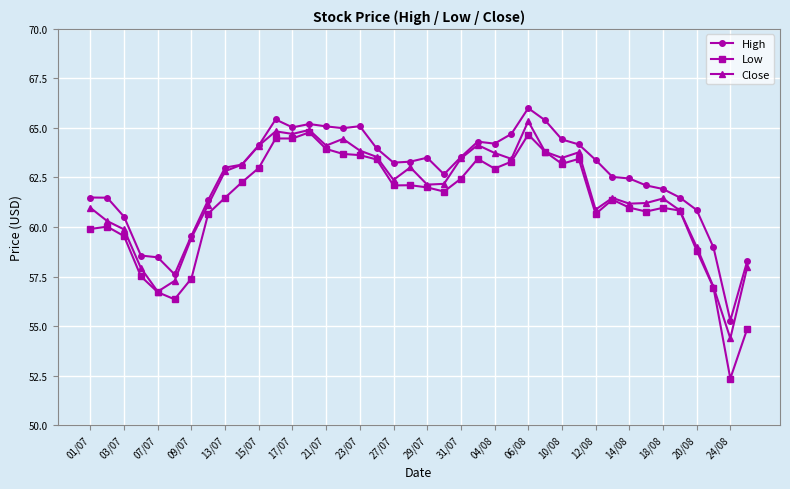

How many values in the Low series are below 62?

20